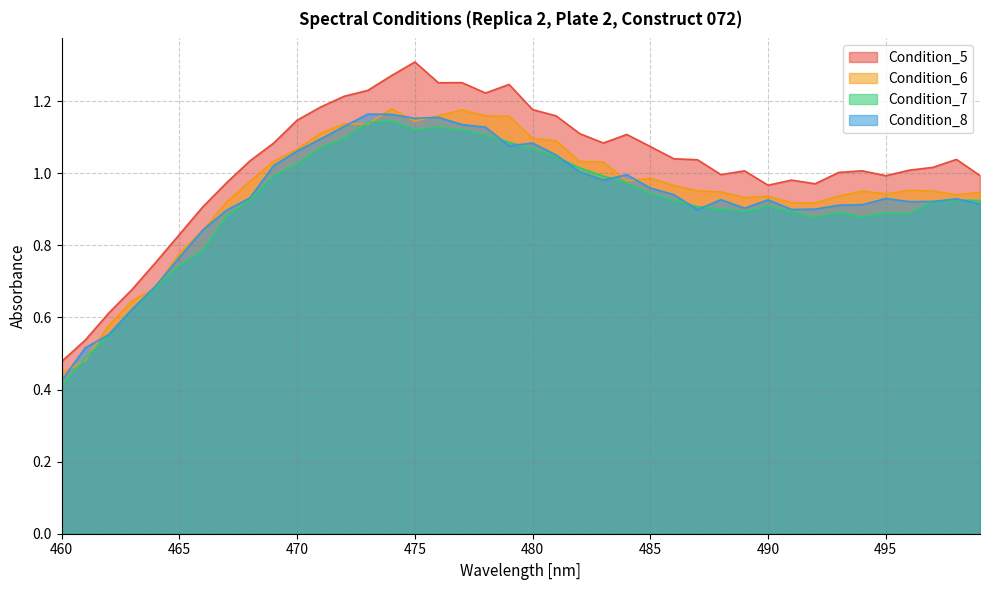

Between 474 and 478, which series saw the biggest shift?

Condition_5